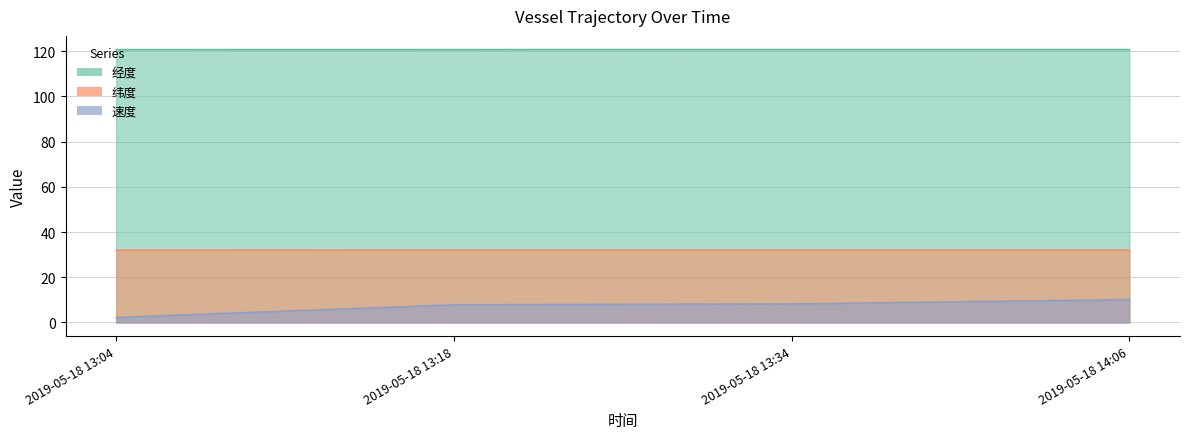

What is the highest value of the 速度 series?

10.1